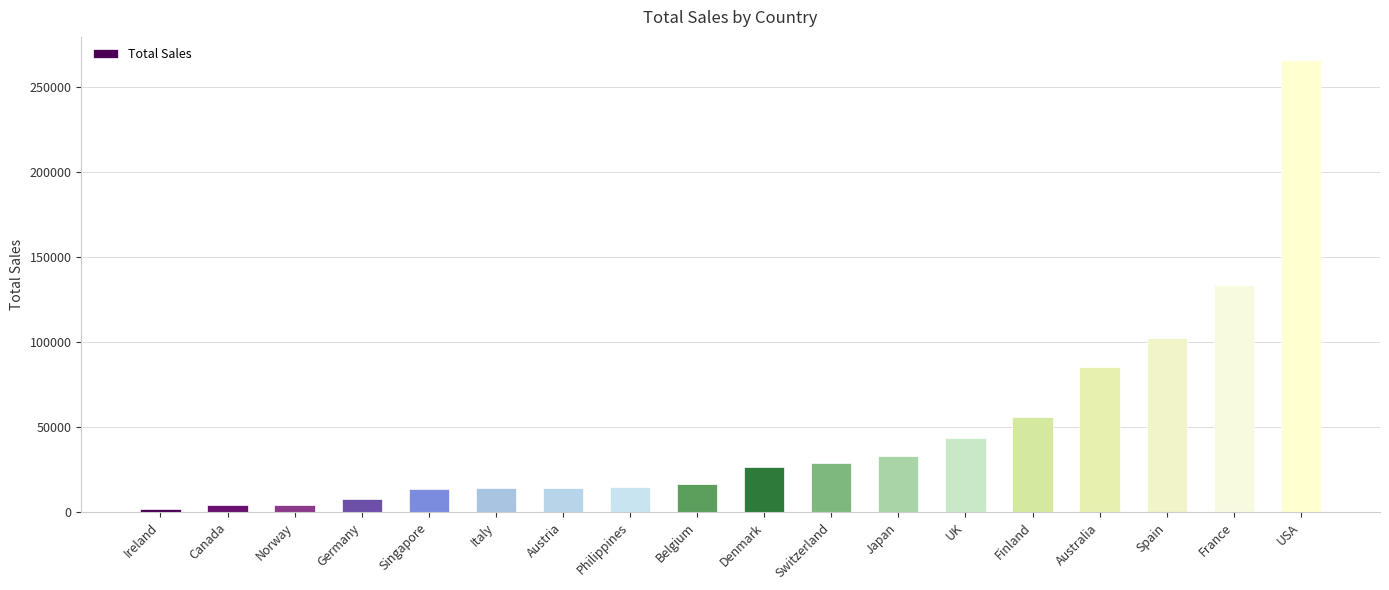

What is the ratio of the value at Singapore to the value at Philippines?

0.9